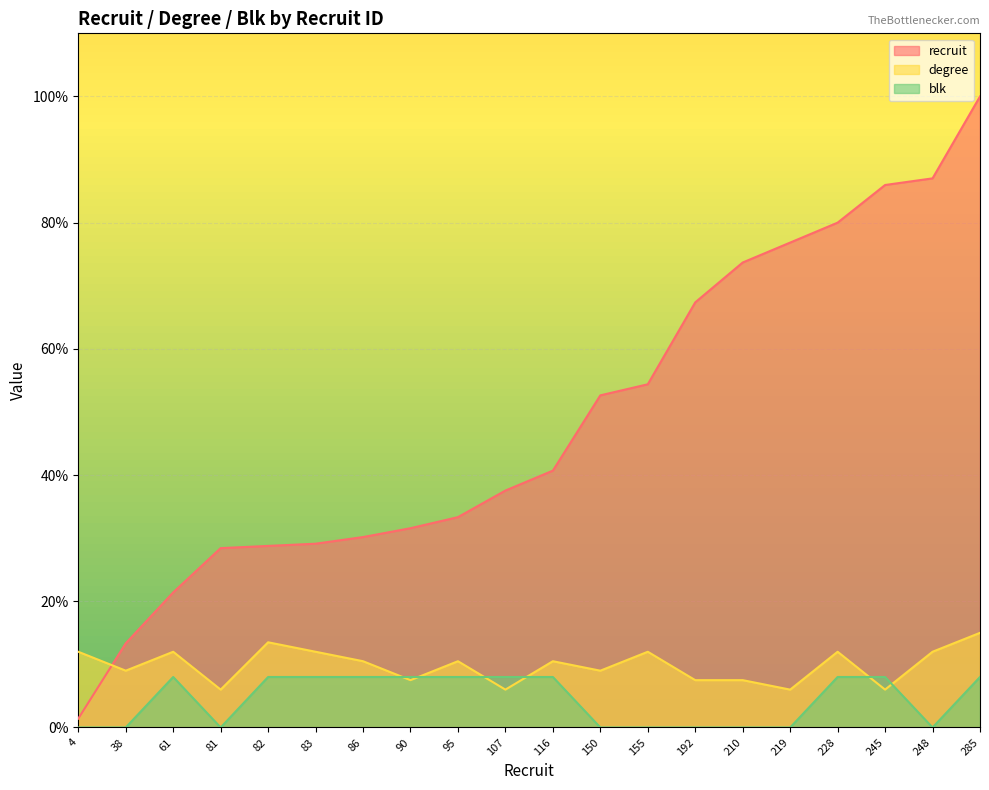

What are all the series names shown in the legend?

recruit, degree, blk